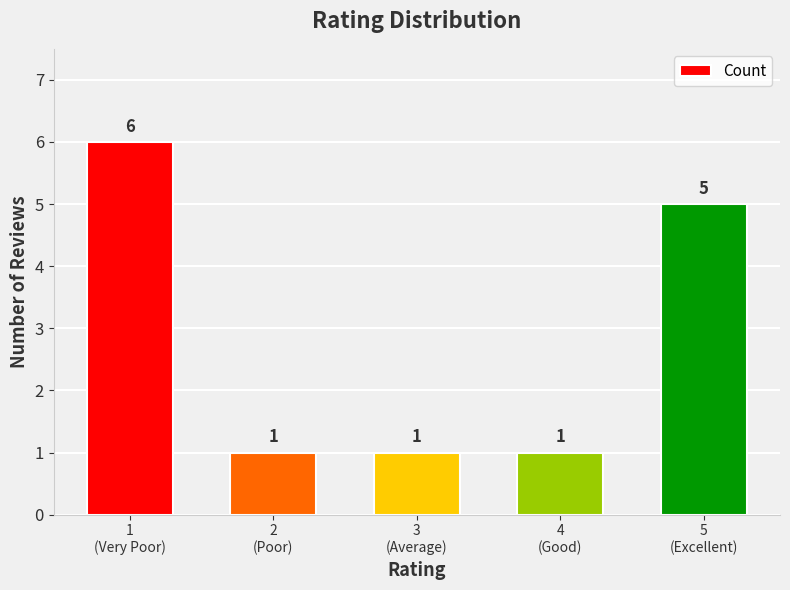

Reading left to right, list all the values displayed in this chart.

6	1	1	1	5